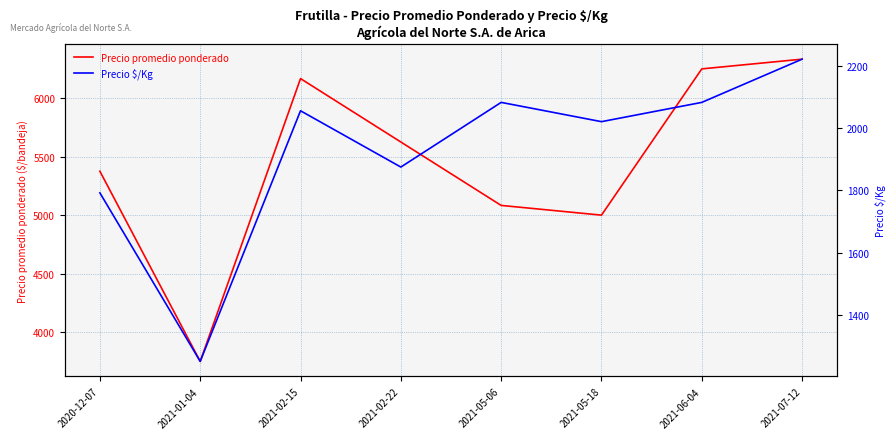

Which series has the largest total across all categories?

Precio promedio ponderado